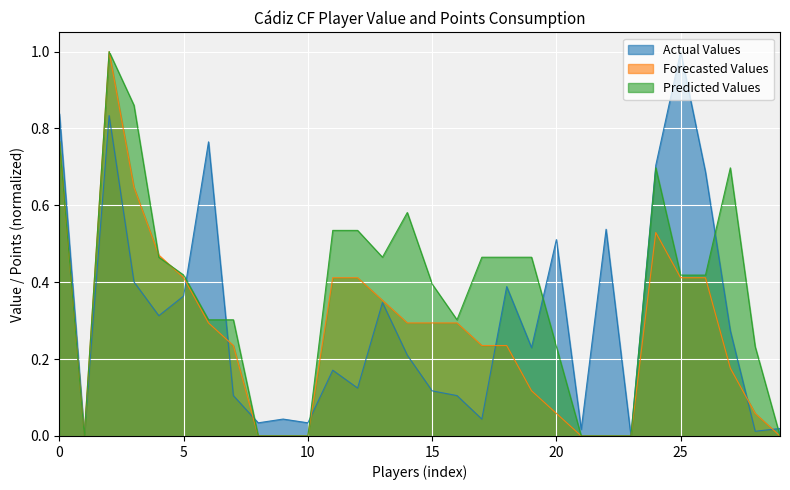

Rank the series by their average value, from lowest to highest.

Forecasted Values, Actual Values, Predicted Values